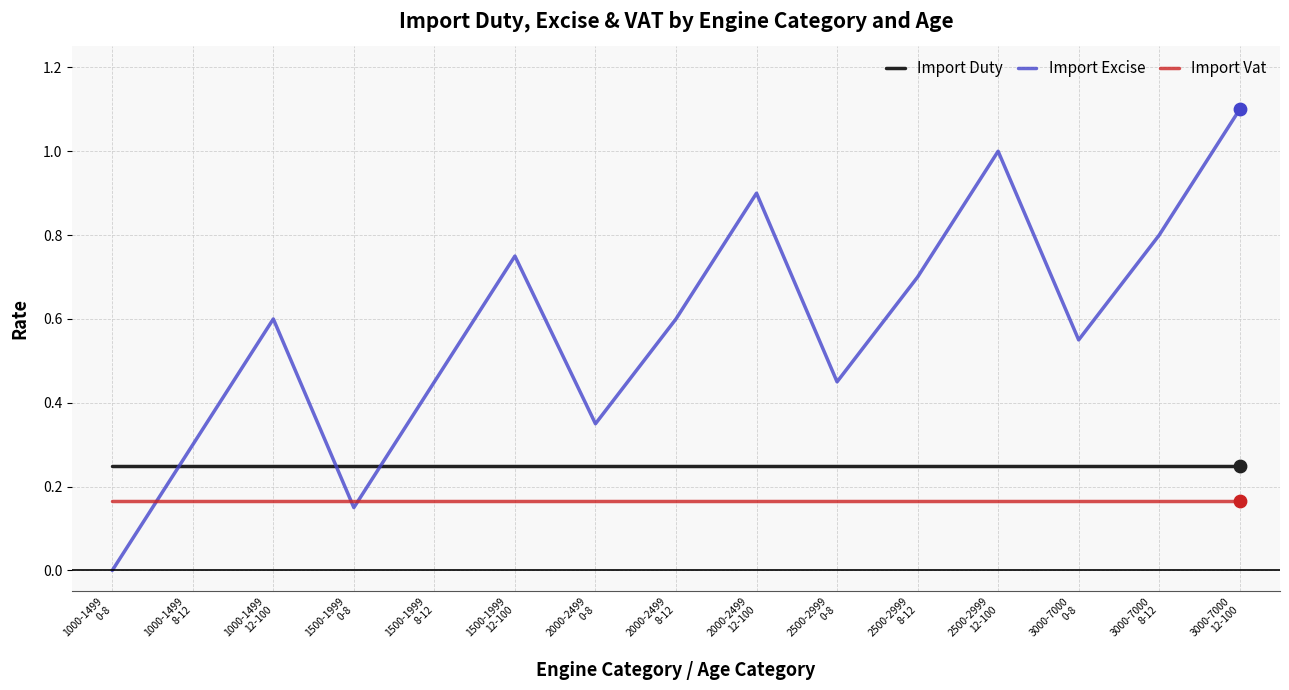

At how many categories does at least one series exceed 0?

15